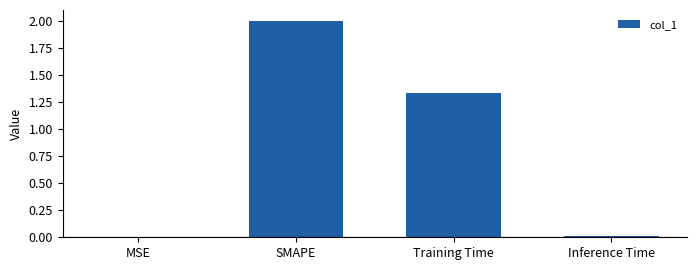

What is the greatest value displayed?

2.0